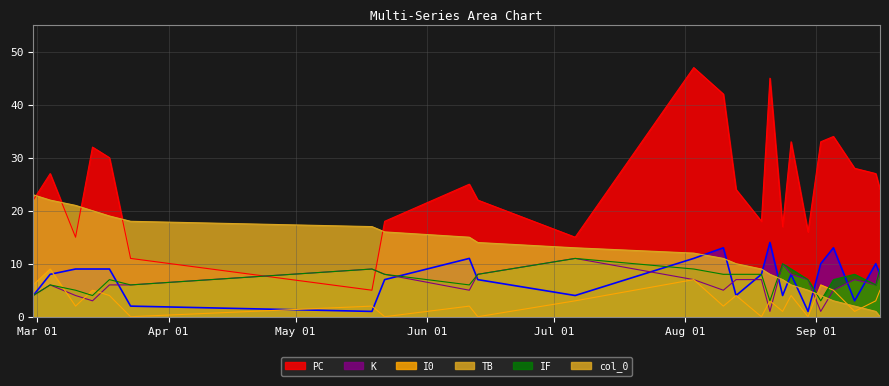

Which series ends up on top after the final intersection of TB and K?

K